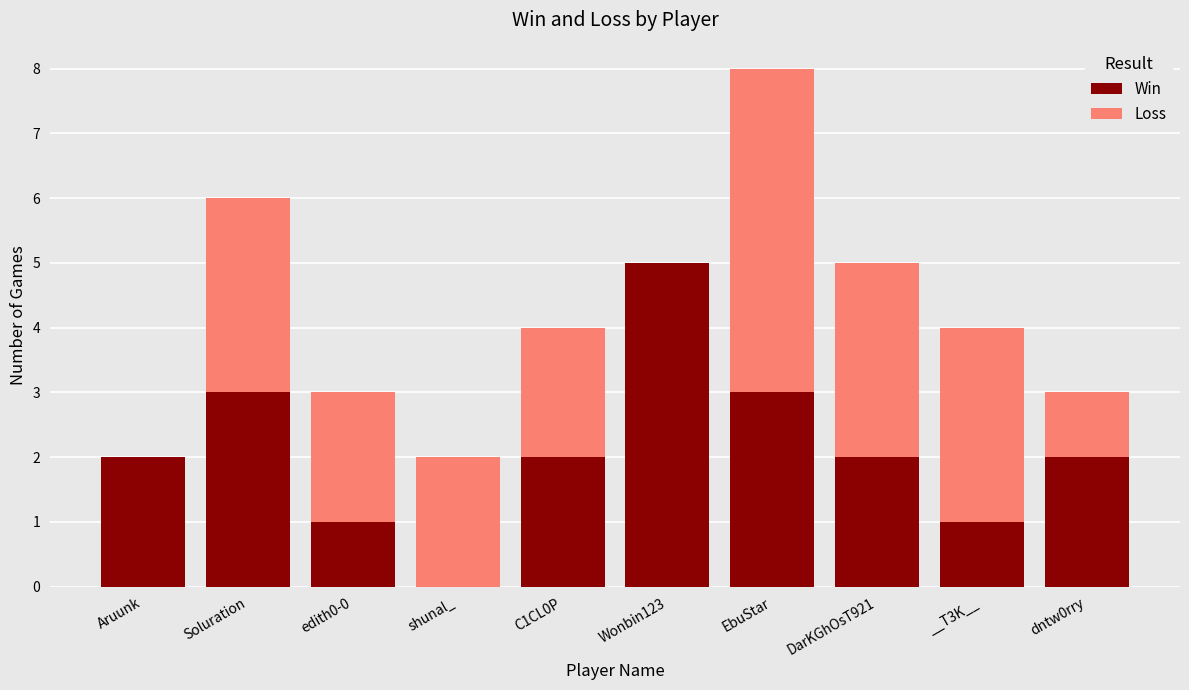

What is the total value across all series at EbuStar?

8